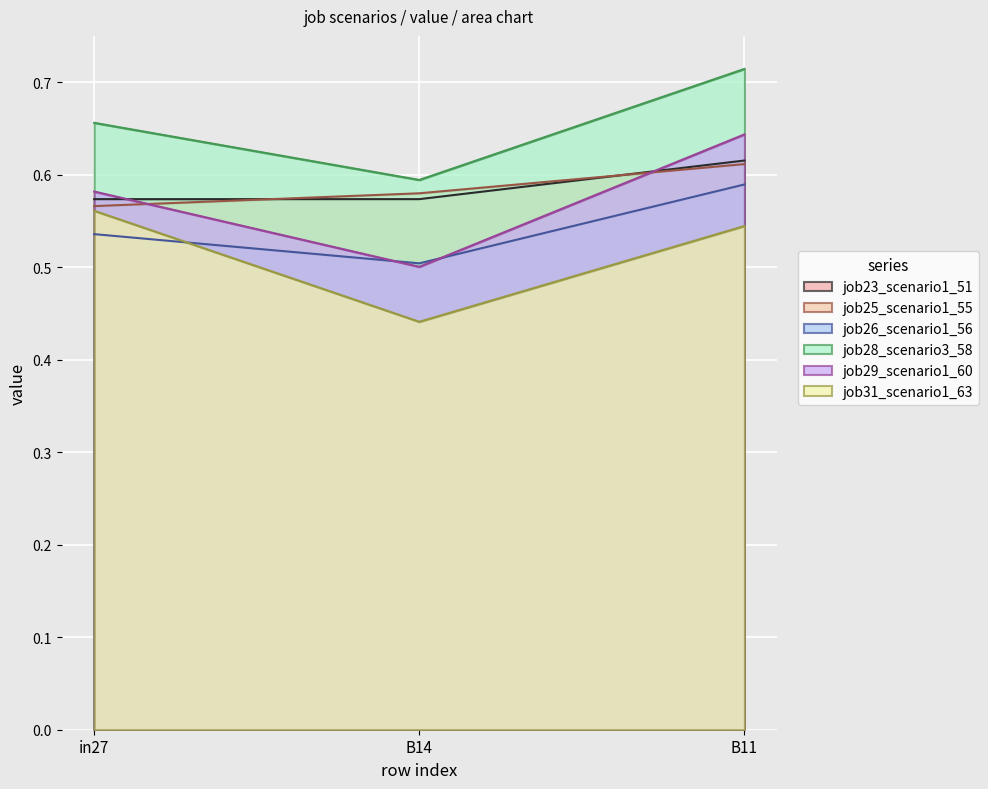

The value of job31_scenario1_63 at B14 is 0.1. True or false?

False